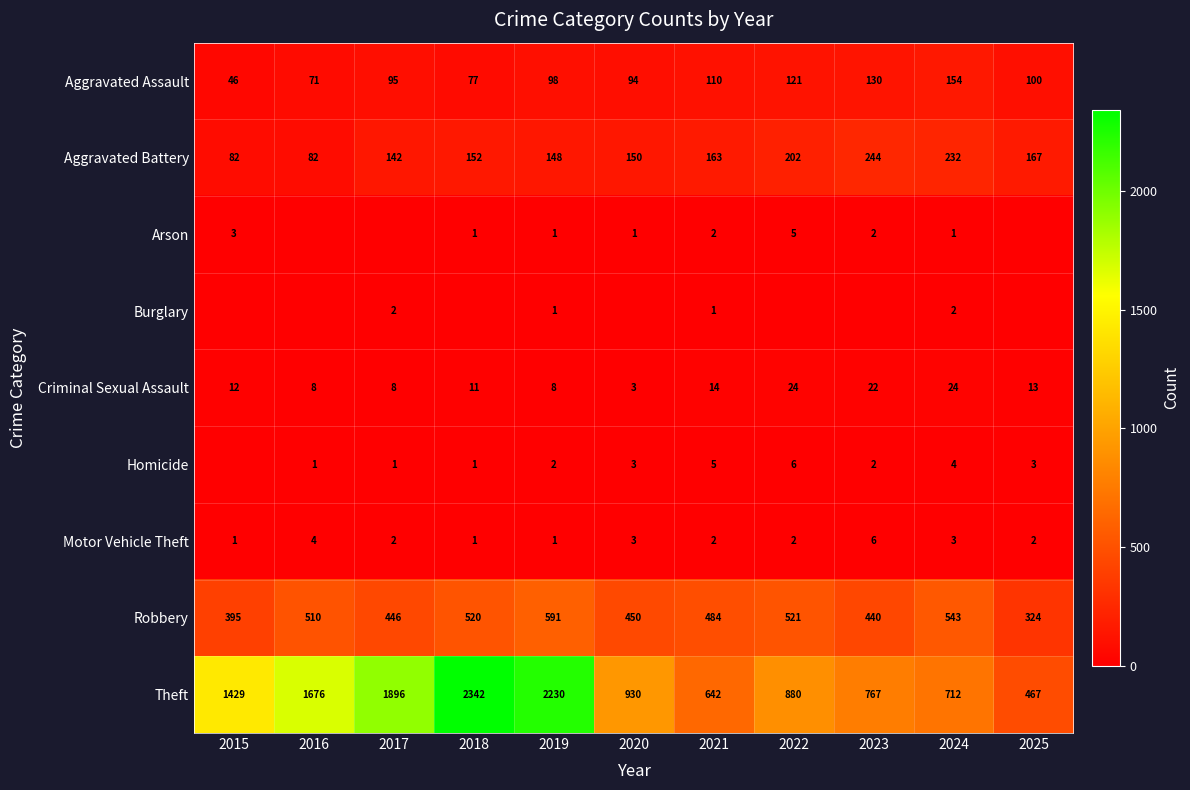

What is the total value across all series at 2019?

3080